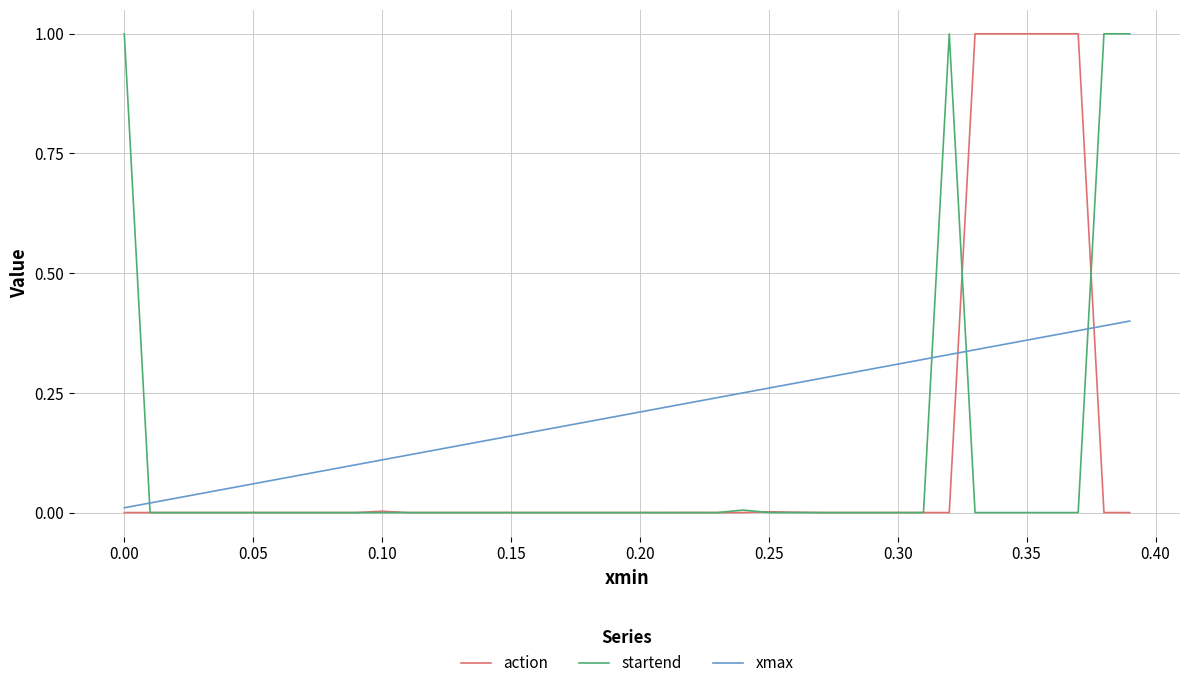

How many times do startend and xmax cross each other?

4